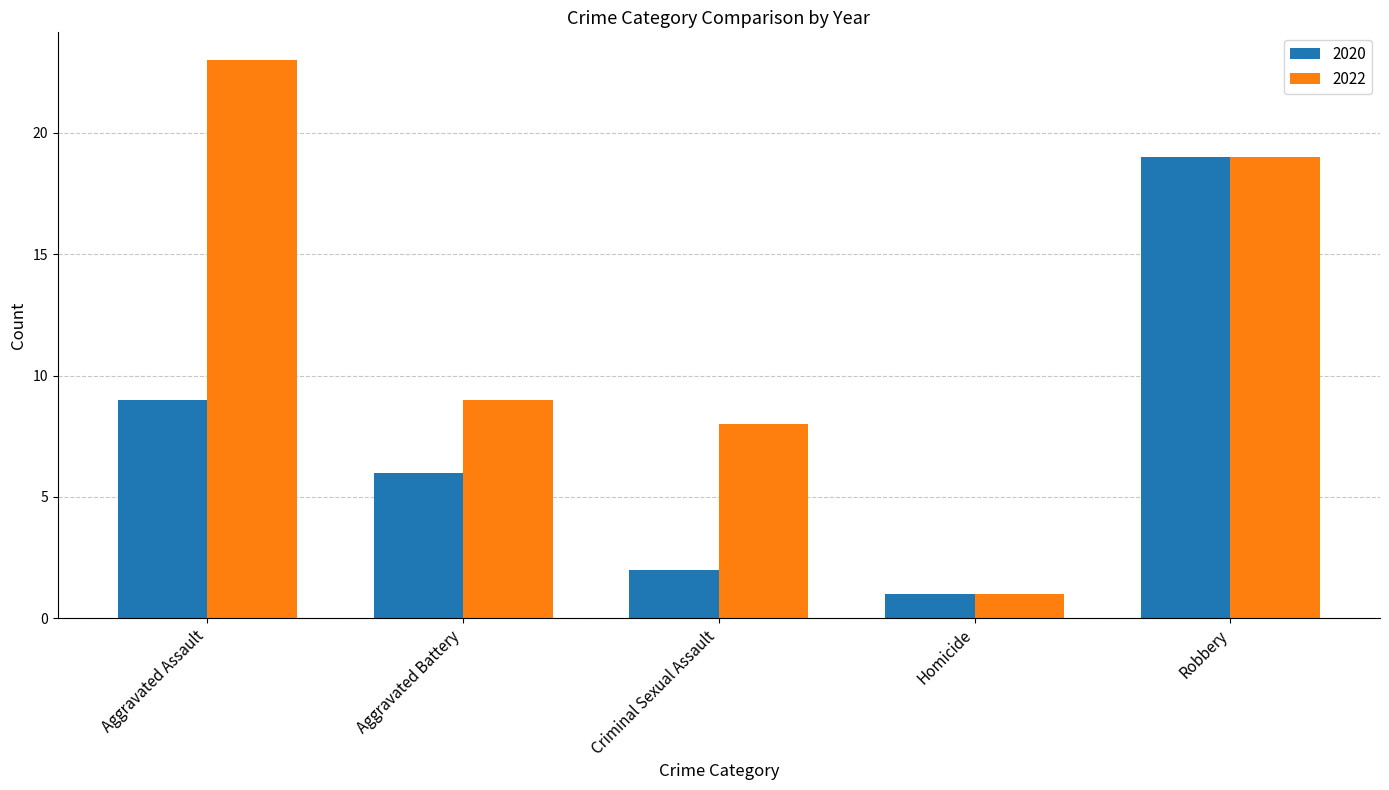

The value of 2020 at Aggravated Battery is 10. True or false?

False